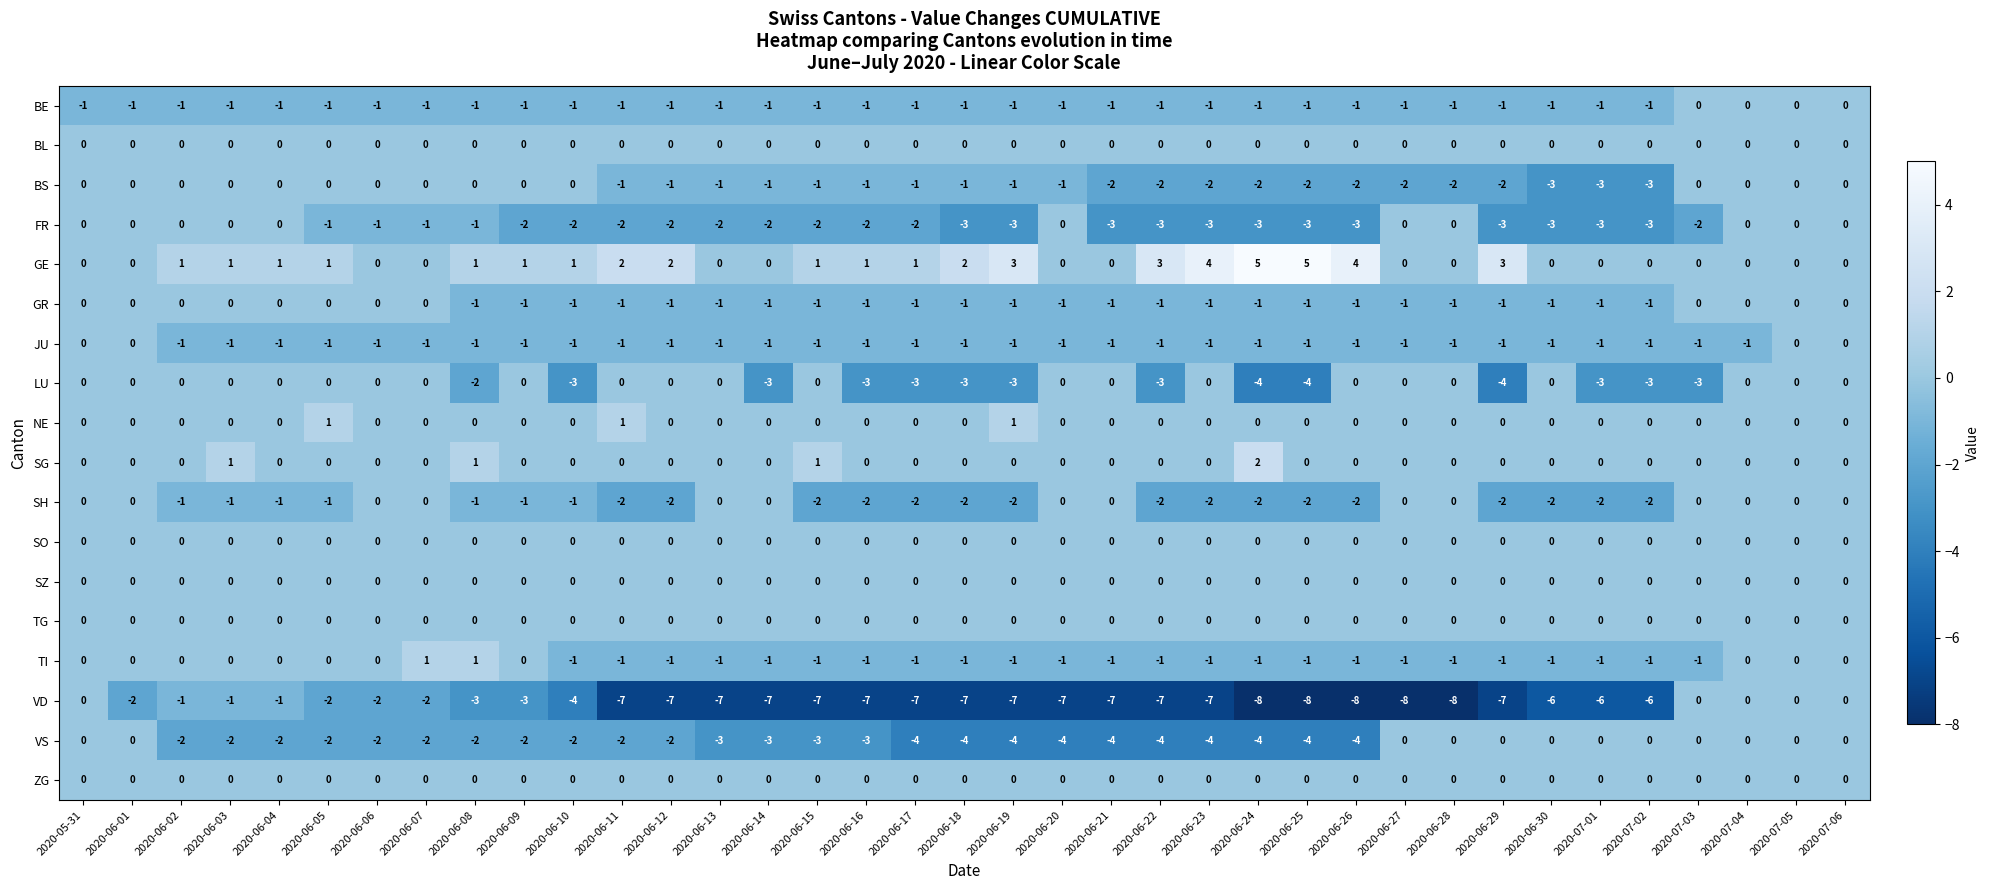

What is the difference between the maximum and minimum values in the GE series?

5